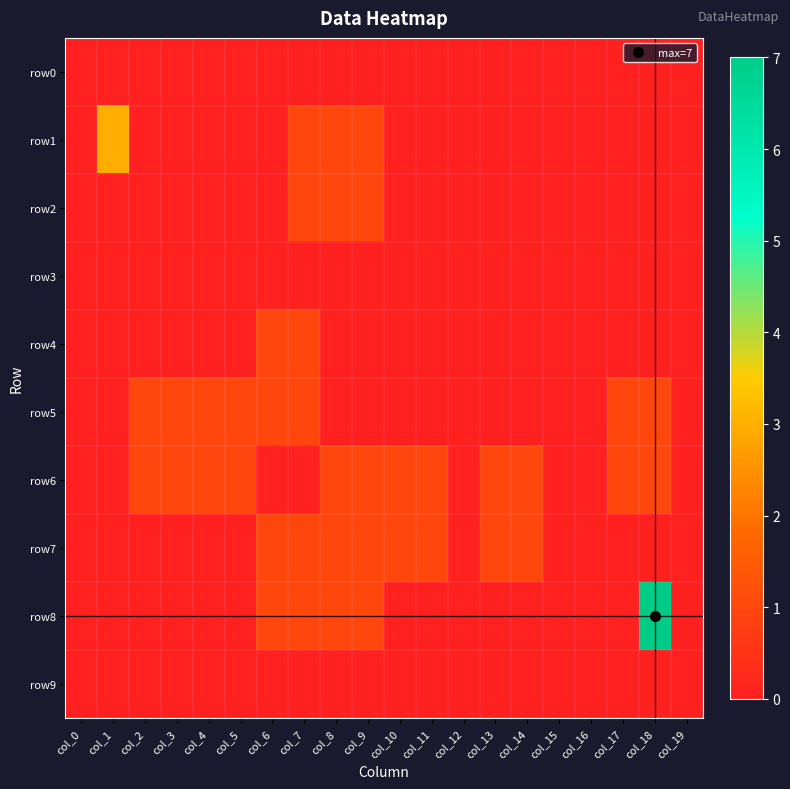

What is the spread (max minus min) of values at col_14?

1